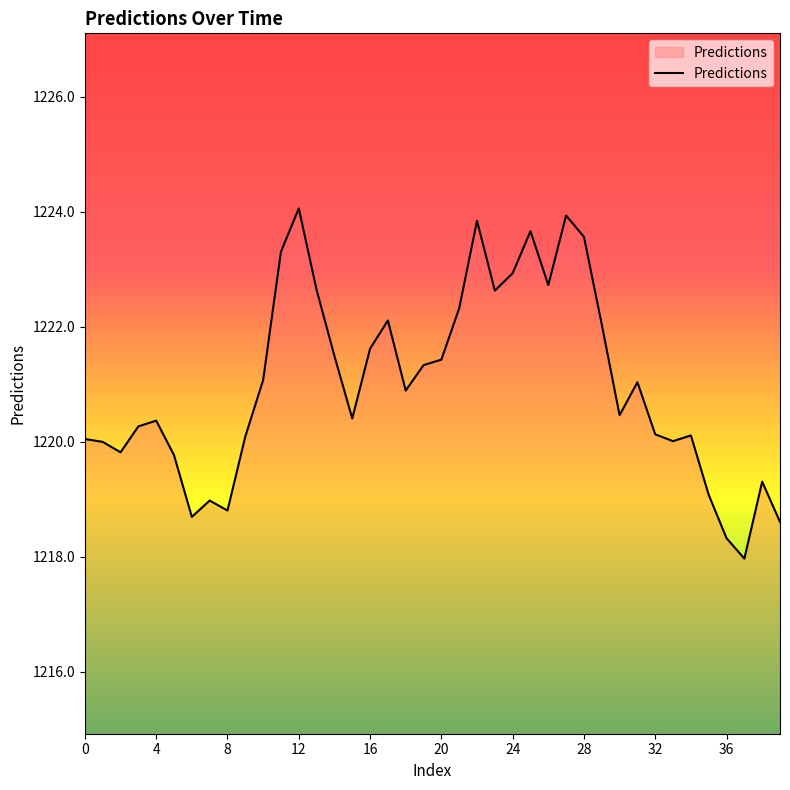

Does the chart display data point markers on the line(s)?

No